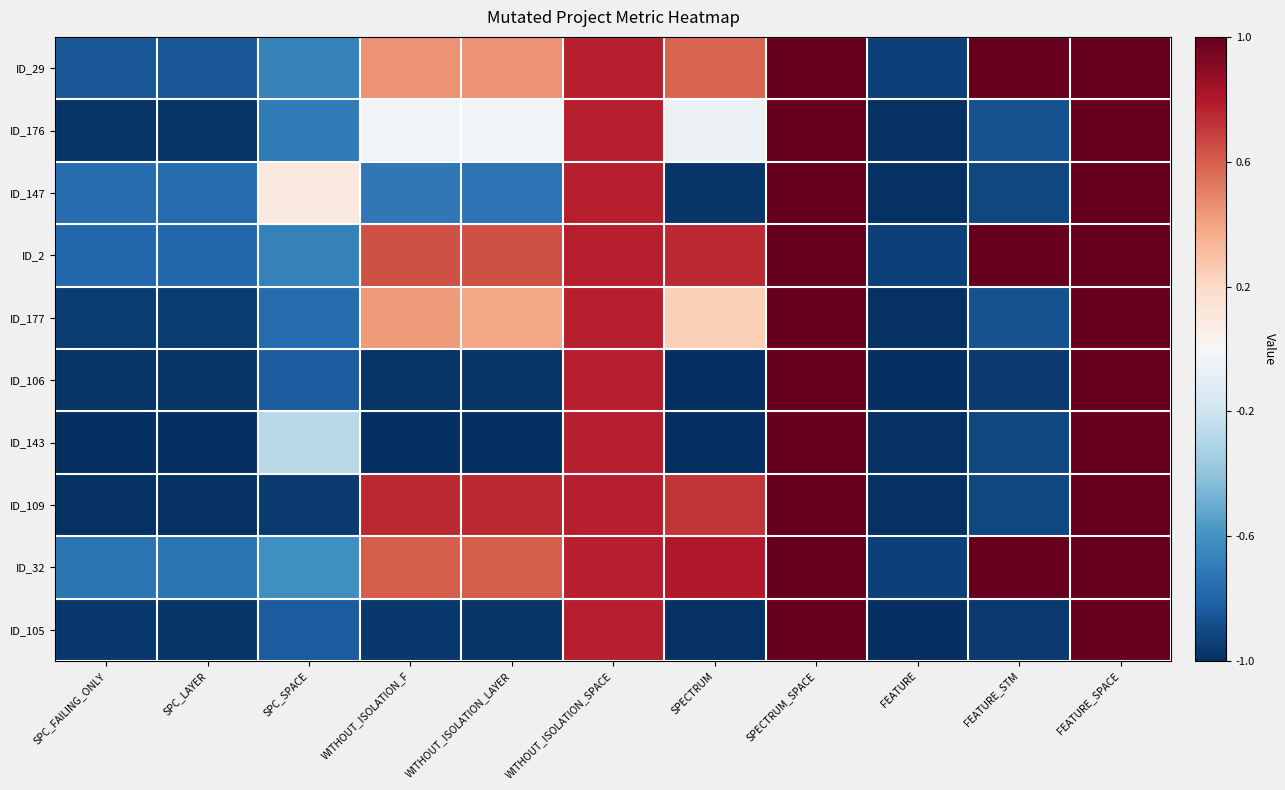

Reading left to right, transcribe all the data shown in this chart.

ID_29: SPC_FAILING_ONLY=-0.9	SPC_LAYER=-0.9	SPC_SPACE=-0.7	WITHOUT_ISOLATION_F=0.4	WITHOUT_ISOLATION_LAYER=0.4	WITHOUT_ISOLATION_SPACE=0.8	SPECTRUM=0.6	SPECTRUM_SPACE=1.0	FEATURE=-0.9	FEATURE_STM=1.0	FEATURE_SPACE=1.0
ID_176: SPC_FAILING_ONLY=-1.0	SPC_LAYER=-1.0	SPC_SPACE=-0.7	WITHOUT_ISOLATION_F=-0.0	WITHOUT_ISOLATION_LAYER=-0.0	WITHOUT_ISOLATION_SPACE=0.8	SPECTRUM=-0.1	SPECTRUM_SPACE=1.0	FEATURE=-1.0	FEATURE_STM=-0.9	FEATURE_SPACE=1.0
ID_147: SPC_FAILING_ONLY=-0.8	SPC_LAYER=-0.8	SPC_SPACE=0.1	WITHOUT_ISOLATION_F=-0.7	WITHOUT_ISOLATION_LAYER=-0.7	WITHOUT_ISOLATION_SPACE=0.8	SPECTRUM=-1.0	SPECTRUM_SPACE=1.0	FEATURE=-1.0	FEATURE_STM=-0.9	FEATURE_SPACE=1.0
ID_2: SPC_FAILING_ONLY=-0.8	SPC_LAYER=-0.8	SPC_SPACE=-0.7	WITHOUT_ISOLATION_F=0.6	WITHOUT_ISOLATION_LAYER=0.6	WITHOUT_ISOLATION_SPACE=0.8	SPECTRUM=0.7	SPECTRUM_SPACE=1.0	FEATURE=-0.9	FEATURE_STM=1.0	FEATURE_SPACE=1.0
ID_177: SPC_FAILING_ONLY=-1.0	SPC_LAYER=-1.0	SPC_SPACE=-0.8	WITHOUT_ISOLATION_F=0.4	WITHOUT_ISOLATION_LAYER=0.4	WITHOUT_ISOLATION_SPACE=0.8	SPECTRUM=0.2	SPECTRUM_SPACE=1.0	FEATURE=-1.0	FEATURE_STM=-0.9	FEATURE_SPACE=1.0
ID_106: SPC_FAILING_ONLY=-1.0	SPC_LAYER=-1.0	SPC_SPACE=-0.8	WITHOUT_ISOLATION_F=-1.0	WITHOUT_ISOLATION_LAYER=-1.0	WITHOUT_ISOLATION_SPACE=0.8	SPECTRUM=-1.0	SPECTRUM_SPACE=1.0	FEATURE=-1.0	FEATURE_STM=-1.0	FEATURE_SPACE=1.0
ID_143: SPC_FAILING_ONLY=-1.0	SPC_LAYER=-1.0	SPC_SPACE=-0.3	WITHOUT_ISOLATION_F=-1.0	WITHOUT_ISOLATION_LAYER=-1.0	WITHOUT_ISOLATION_SPACE=0.8	SPECTRUM=-1.0	SPECTRUM_SPACE=1.0	FEATURE=-1.0	FEATURE_STM=-0.9	FEATURE_SPACE=1.0
ID_109: SPC_FAILING_ONLY=-1.0	SPC_LAYER=-1.0	SPC_SPACE=-1.0	WITHOUT_ISOLATION_F=0.7	WITHOUT_ISOLATION_LAYER=0.7	WITHOUT_ISOLATION_SPACE=0.8	SPECTRUM=0.7	SPECTRUM_SPACE=1.0	FEATURE=-1.0	FEATURE_STM=-0.9	FEATURE_SPACE=1.0
ID_32: SPC_FAILING_ONLY=-0.7	SPC_LAYER=-0.7	SPC_SPACE=-0.6	WITHOUT_ISOLATION_F=0.6	WITHOUT_ISOLATION_LAYER=0.6	WITHOUT_ISOLATION_SPACE=0.8	SPECTRUM=0.8	SPECTRUM_SPACE=1.0	FEATURE=-0.9	FEATURE_STM=1.0	FEATURE_SPACE=1.0
ID_105: SPC_FAILING_ONLY=-1.0	SPC_LAYER=-1.0	SPC_SPACE=-0.8	WITHOUT_ISOLATION_F=-1.0	WITHOUT_ISOLATION_LAYER=-1.0	WITHOUT_ISOLATION_SPACE=0.8	SPECTRUM=-1.0	SPECTRUM_SPACE=1.0	FEATURE=-1.0	FEATURE_STM=-1.0	FEATURE_SPACE=1.0